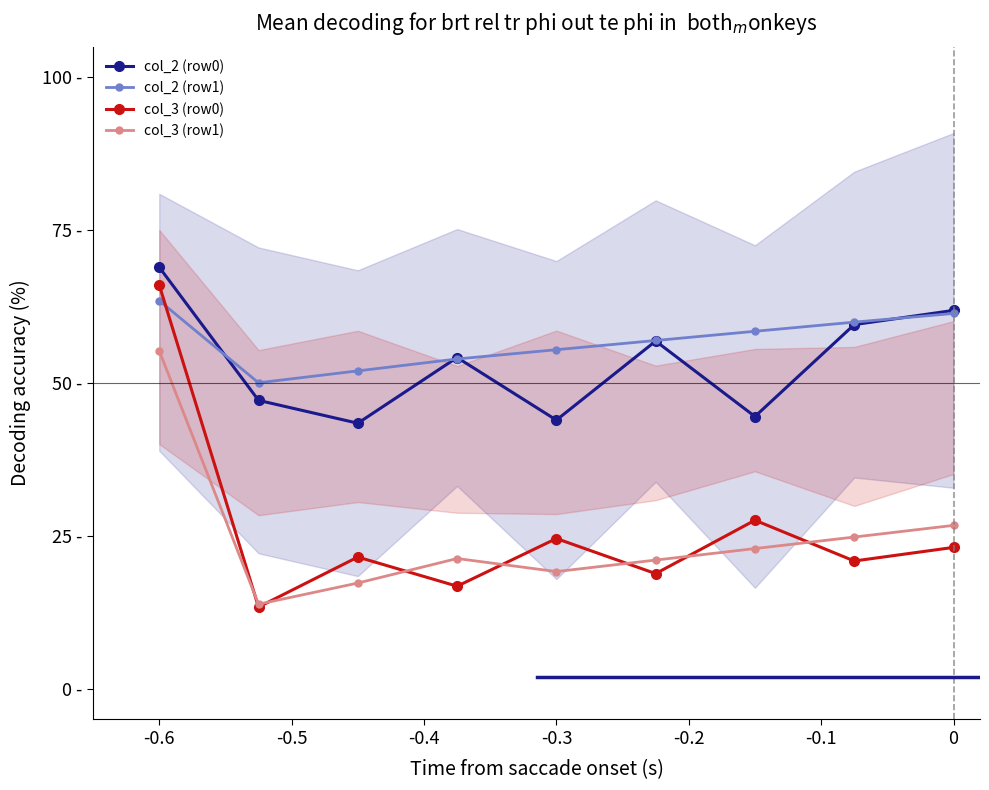

Which category has the highest value across all series?

-0.6